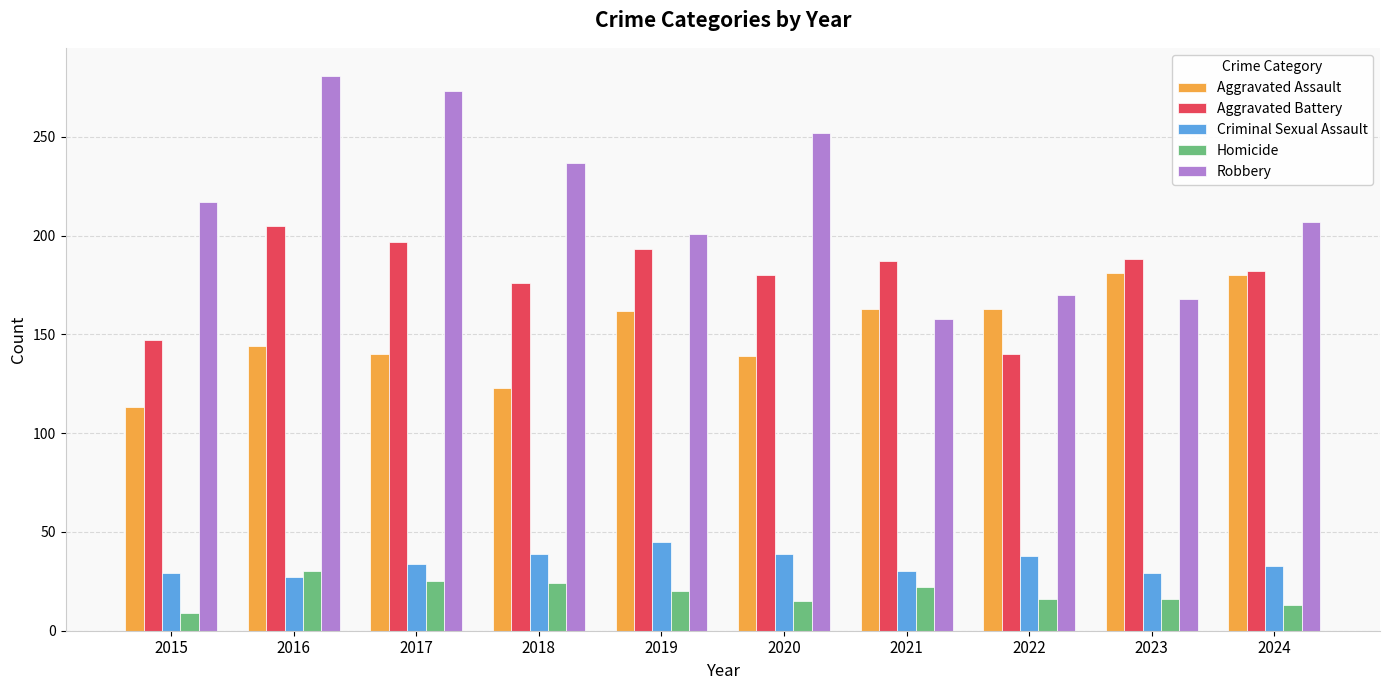

How many data points in Robbery are less than 217?

5